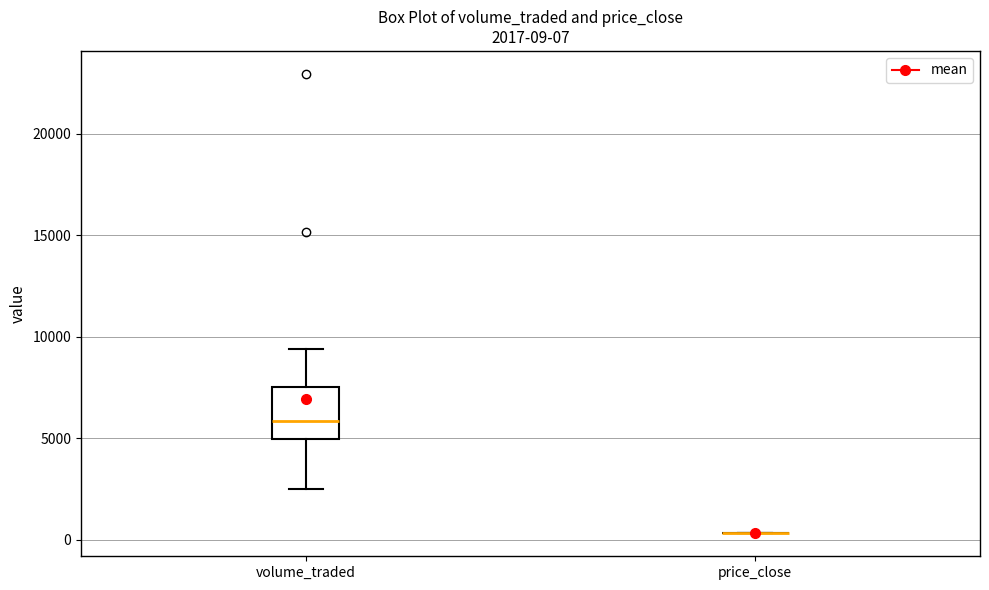

Comparing the boxes themselves (not the whiskers), which one is the tallest?

volume_traded